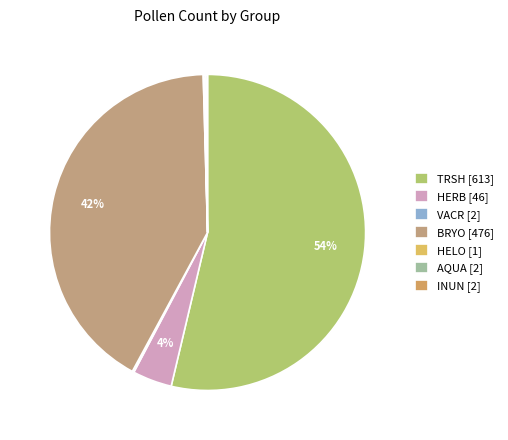

How many segments does this pie chart have?

7